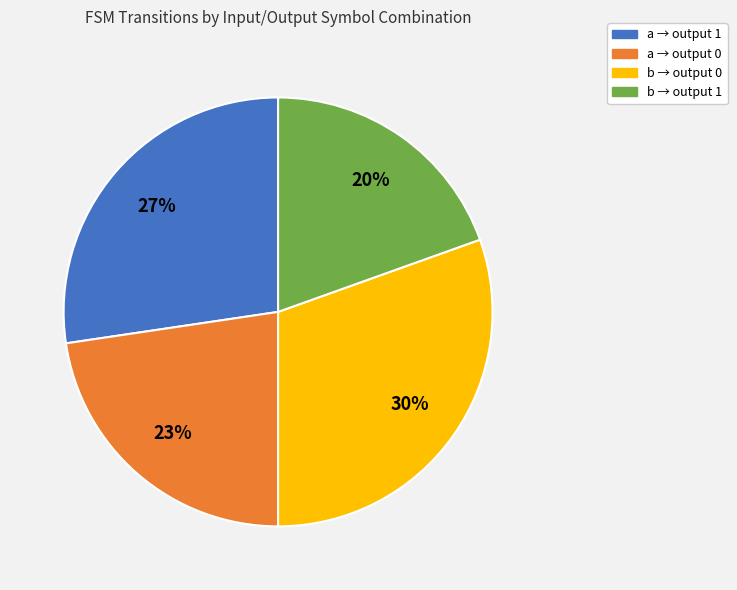

Rank the categories by value from lowest to highest.

b → output 1, a → output 0, a → output 1, b → output 0